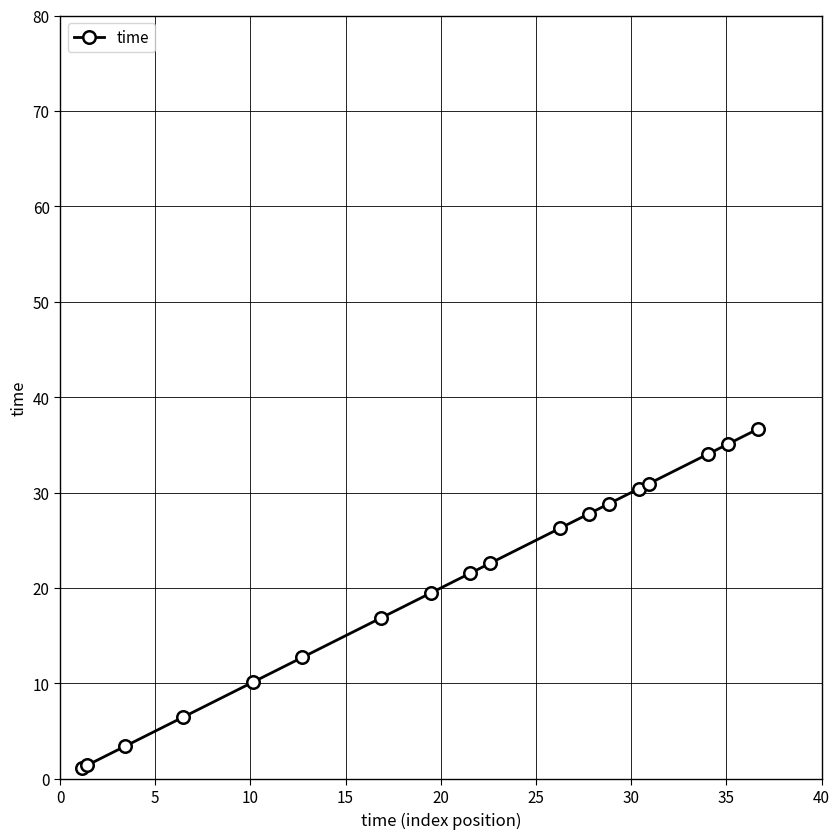

How many lines are shown in the chart?

1